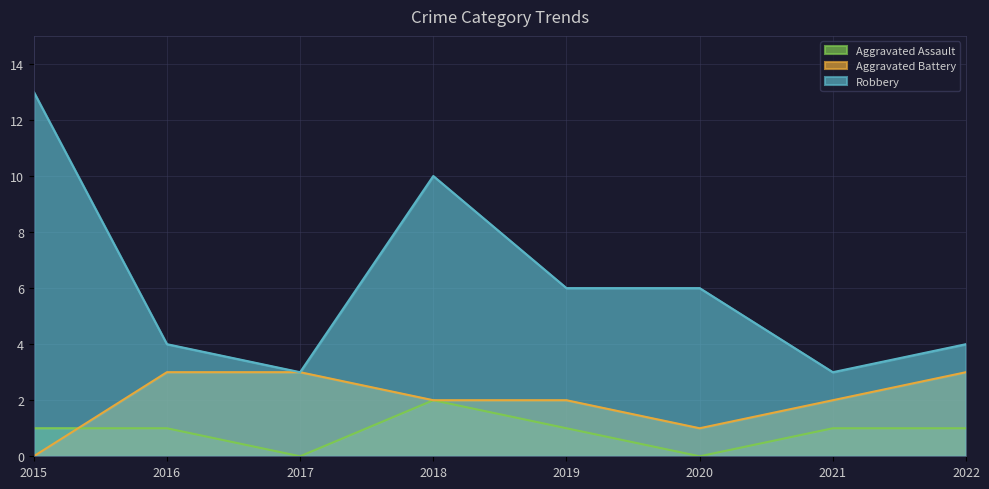

Reading left to right, list all the values displayed in this chart.

Aggravated Assault: 1	1	0	2	1	0	1	1
Aggravated Battery: 0	3	3	2	2	1	2	3
Robbery: 13	4	3	10	6	6	3	4